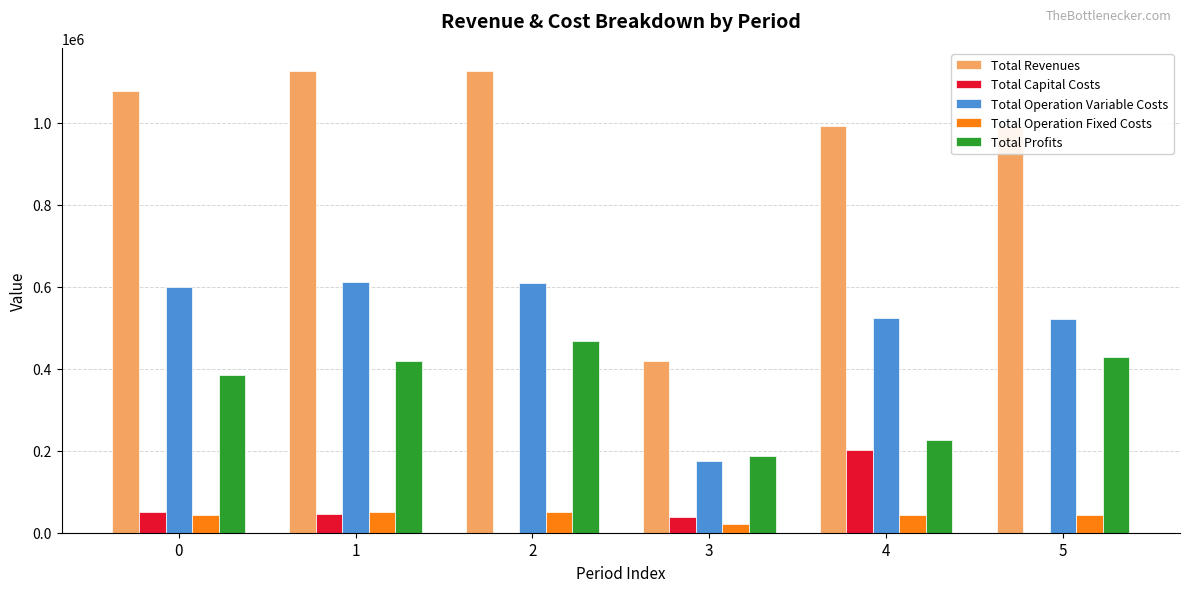

What is the highest value of the Total Profits series?

467616.0